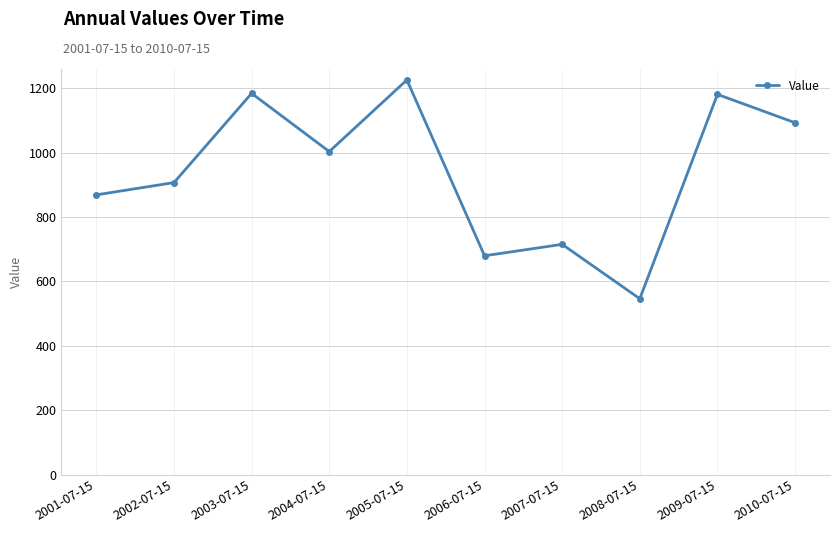

At which category does the data reach its first local valley?

2004-07-15